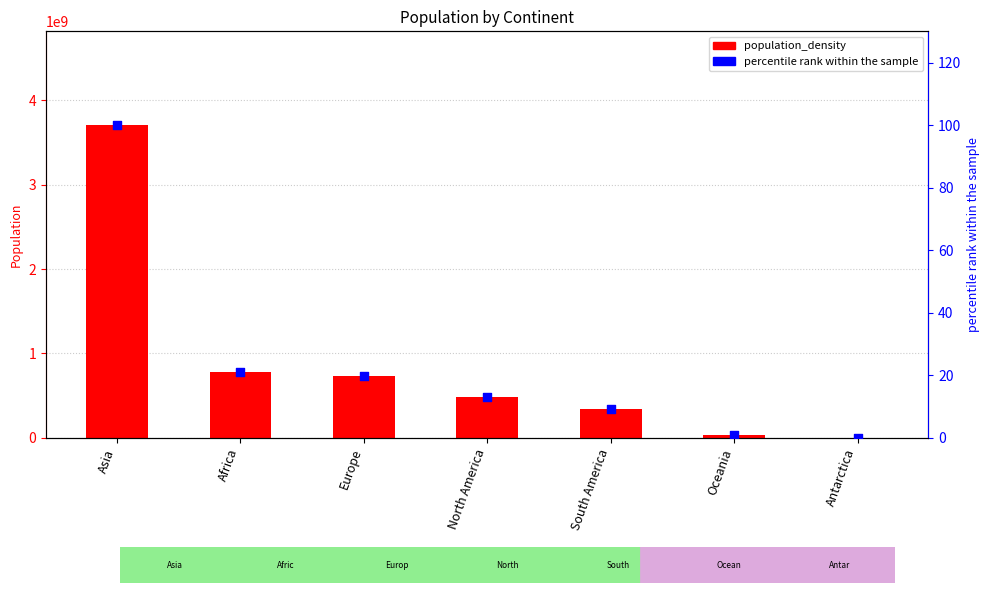

What are all the series names shown in the legend?

population_density, percentile rank within the sample